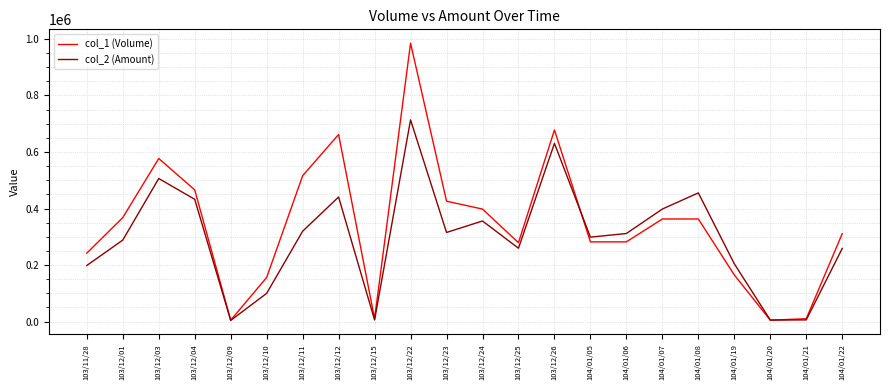

True or false: col_1 (Volume) has a value of 941566 at 103/12/12.

False